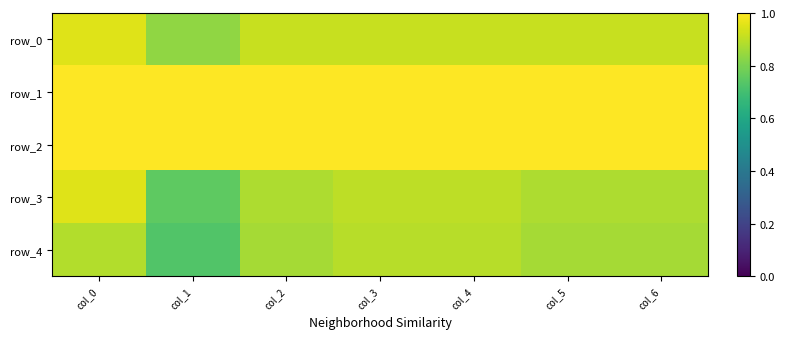

How many distinct data groups are displayed?

5